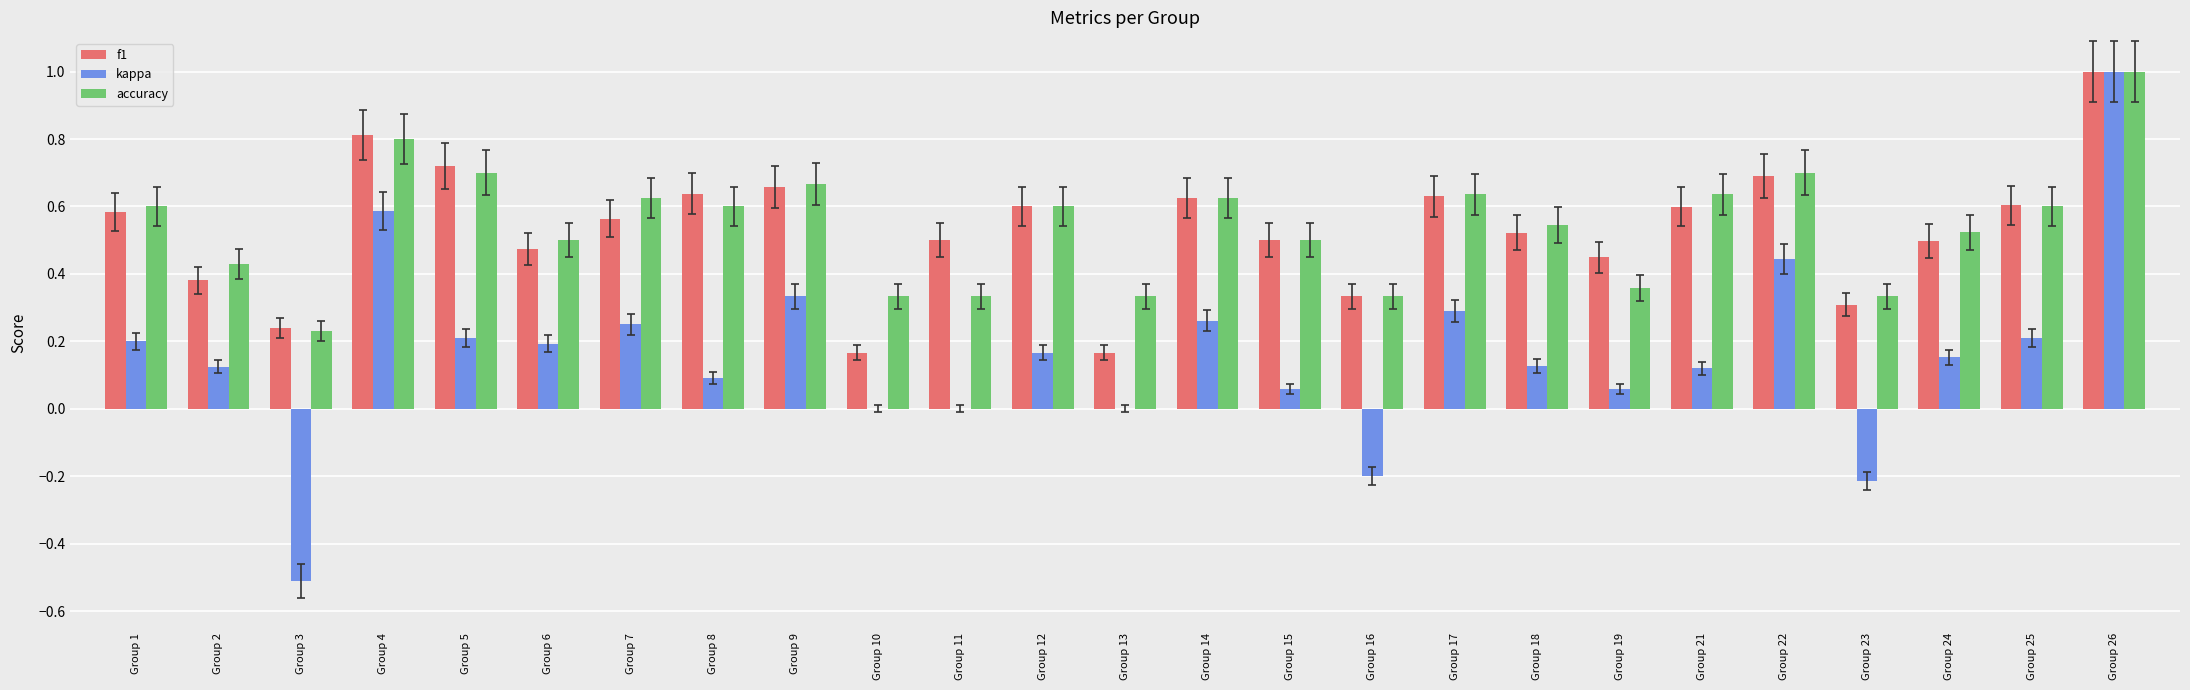

True or false: f1 has a value of 0.9 at Group 7.

False